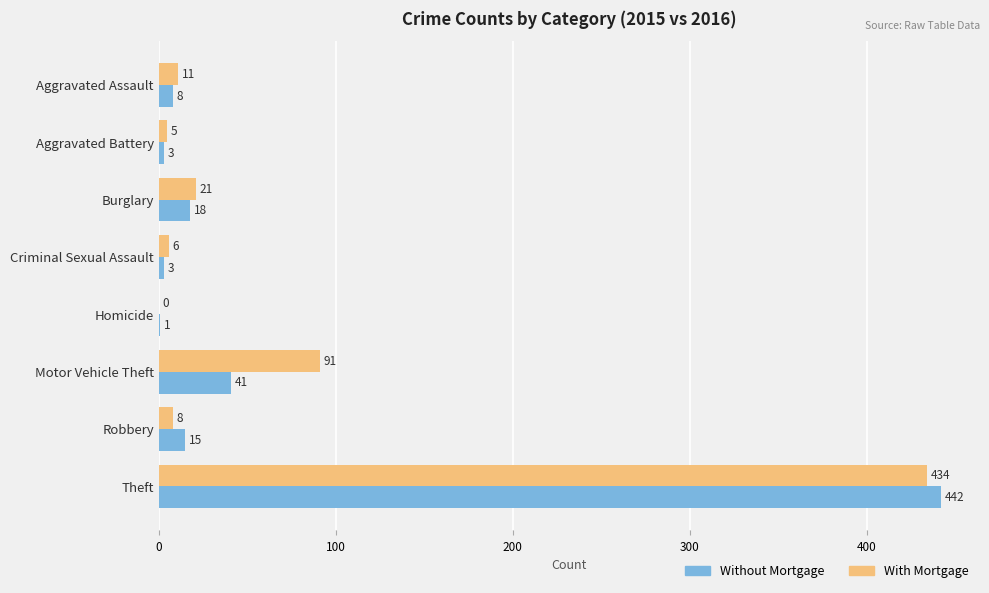

Is the value of With Mortgage at Aggravated Battery greater than the value of Without Mortgage at Homicide?

Yes